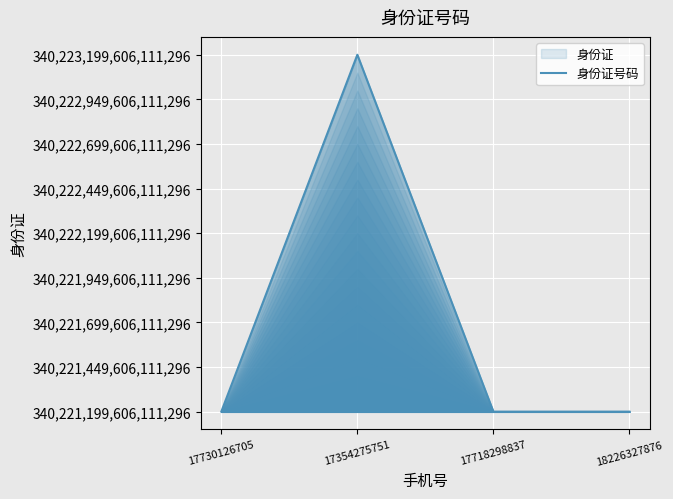

Rank the categories by value from highest to lowest.

17354275751, 17730126705, 18226327876, 17718298837